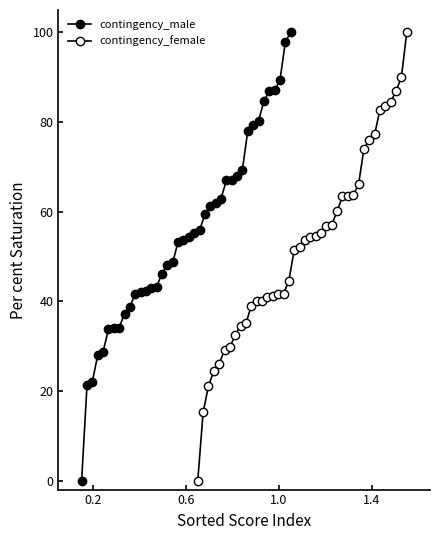

True or false: contingency_female and contingency_male cross at least once.

False